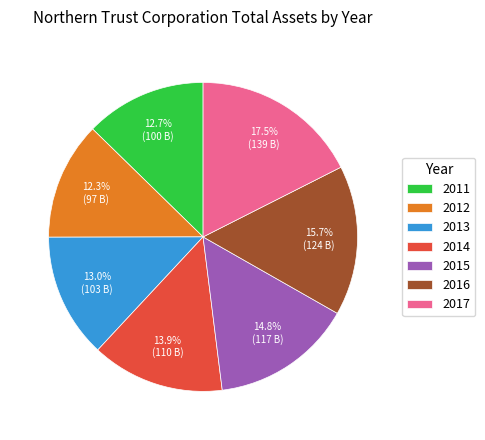

Which category has the biggest portion of the pie?

2017